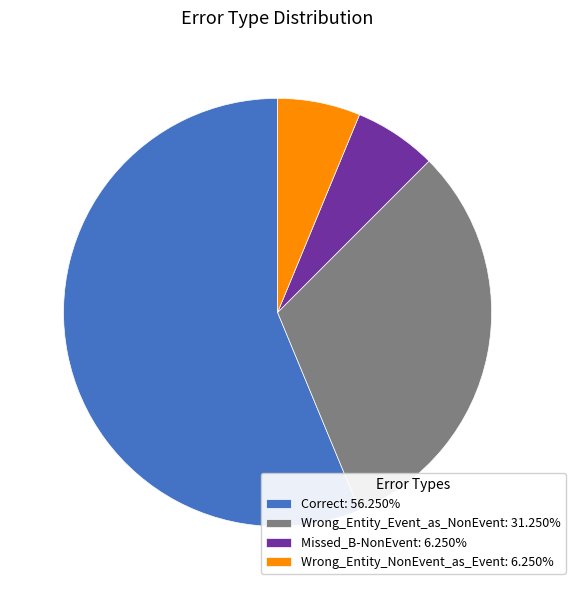

What is the ratio of the value at Missed_B-NonEvent: 6.250% to the value at Wrong_Entity_NonEvent_as_Event: 6.250%?

1.0